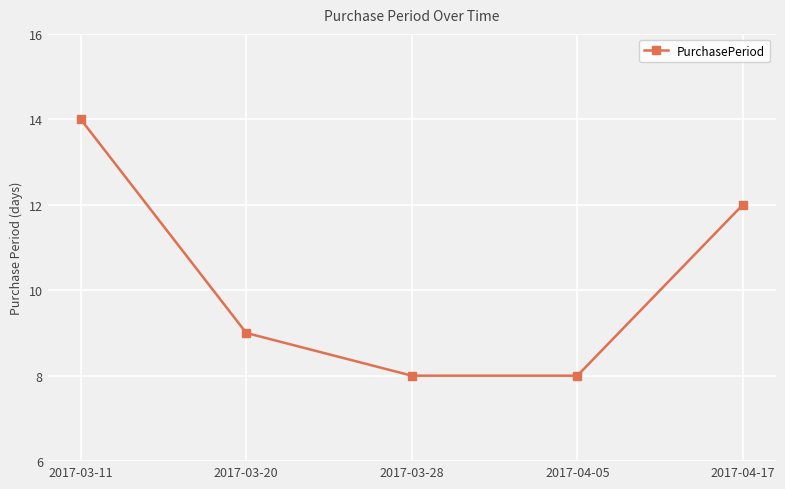

Is it true that the value at 2017-03-28 is 8?

True